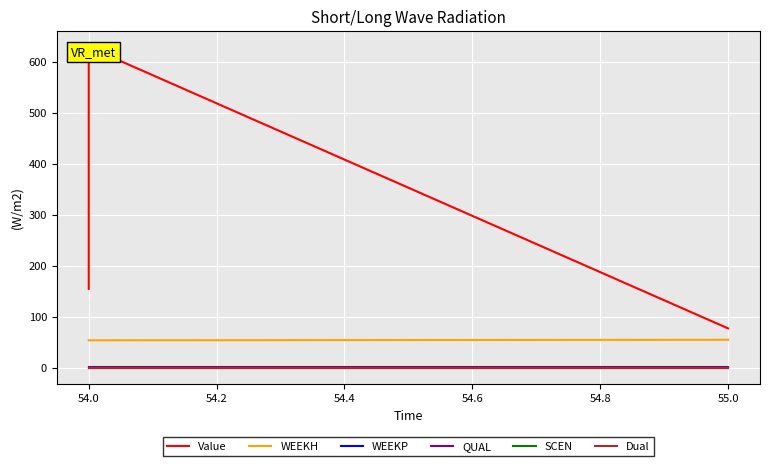

What is the sum of all Value values?

860.4